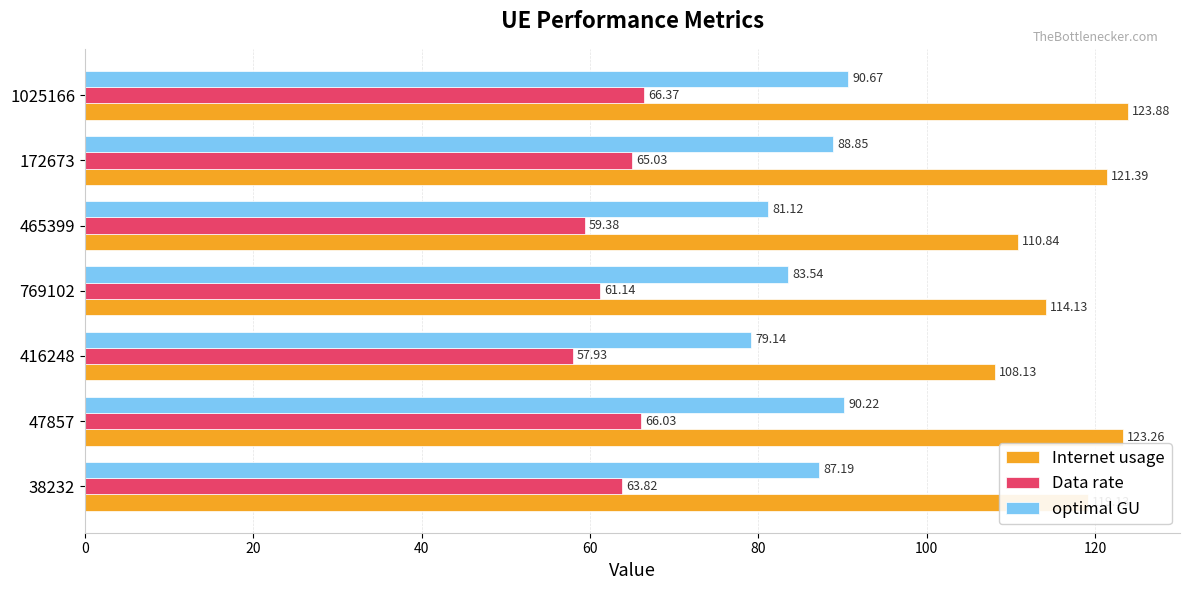

Rank the categories by Data rate value from highest to lowest.

1025166, 47857, 172673, 38232, 769102, 465399, 416248